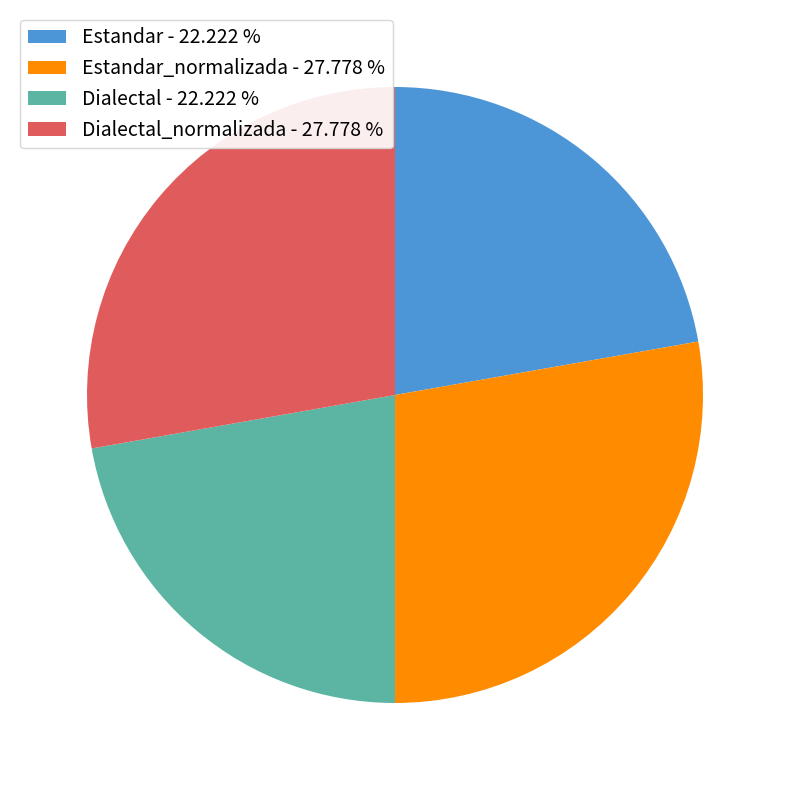

What is the ratio of the value at Dialectal_normalizada - 27.778 % to the value at Estandar_normalizada - 27.778 %?

1.0